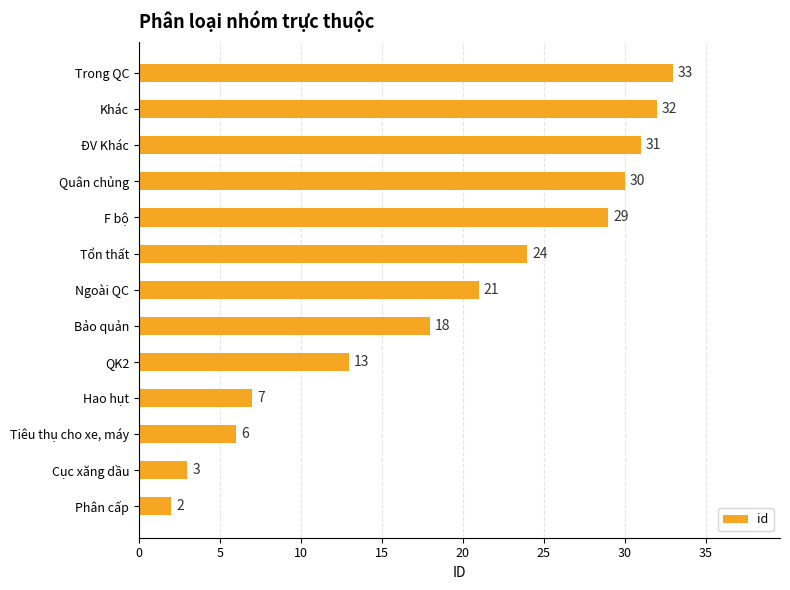

Reading bottom to top, transcribe all the data shown in this chart.

Phân cấp=2	Cục xăng dầu=3	Tiêu thụ cho xe, máy=6	Hao hụt=7	QK2=13	Bảo quản=18	Ngoài QC=21	Tổn thất=24	F bộ=29	Quân chủng=30	ĐV Khác=31	Khác=32	Trong QC=33